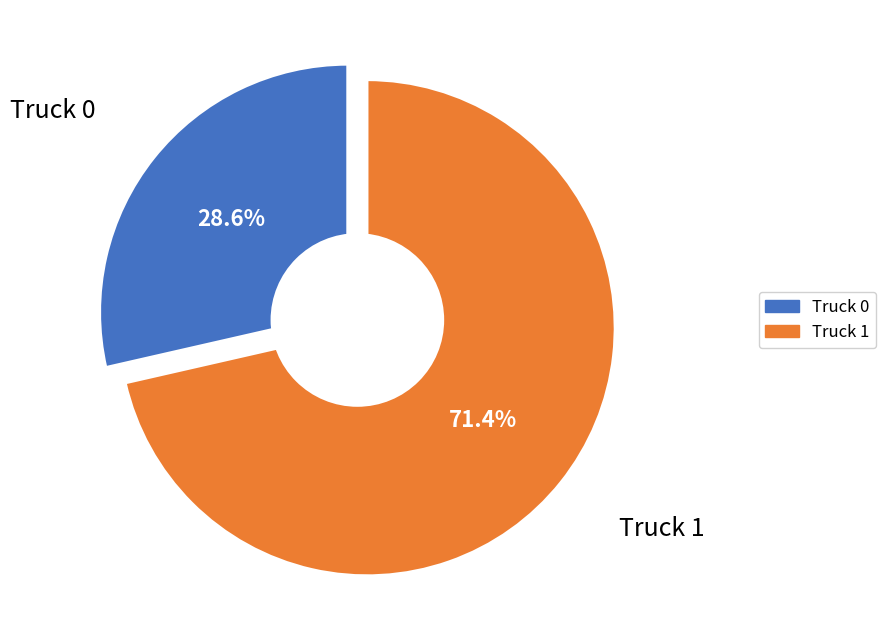

Combined, do Truck 1 and Truck 0 account for over 50%?

Yes